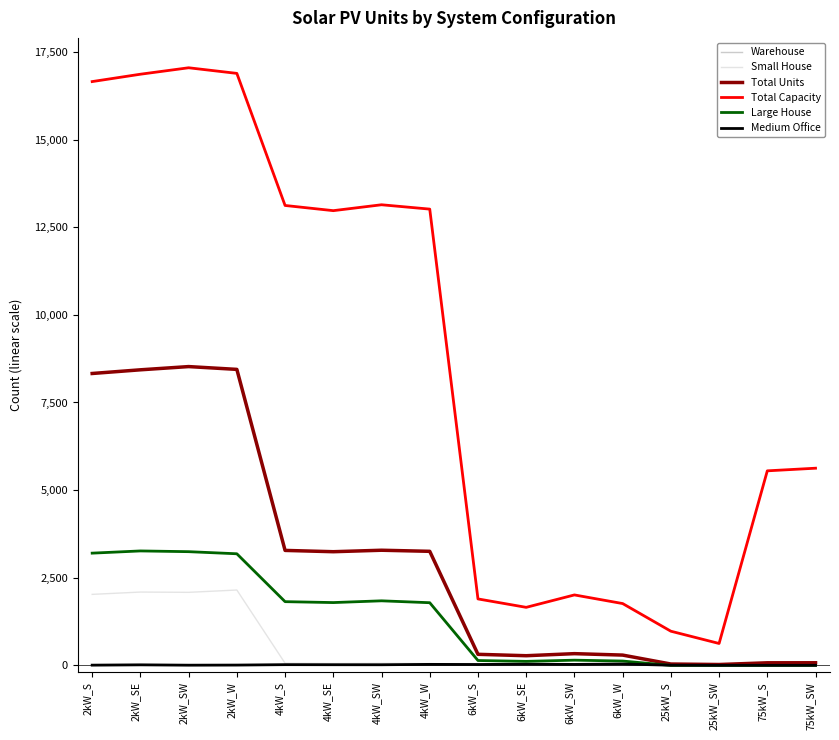

Is this an area chart (filled region under the line)?

No